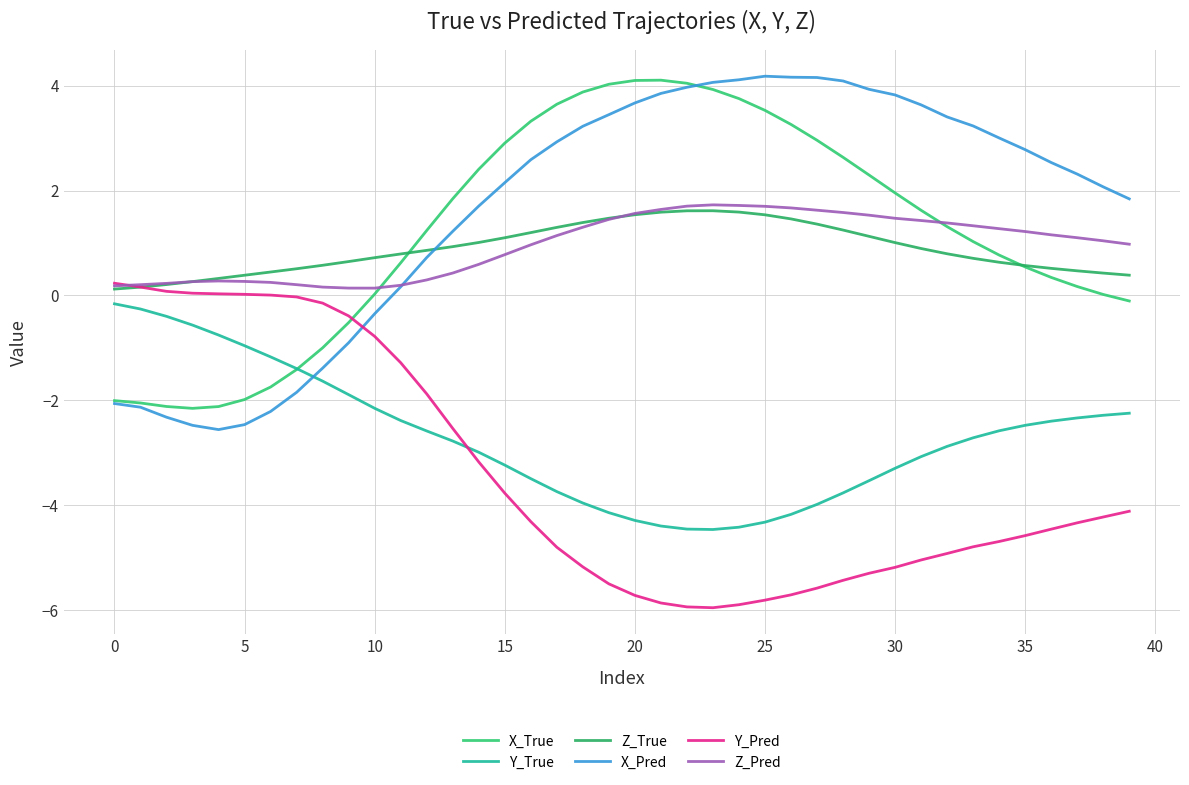

True or false: Z_True and Y_Pred intersect in this chart.

True